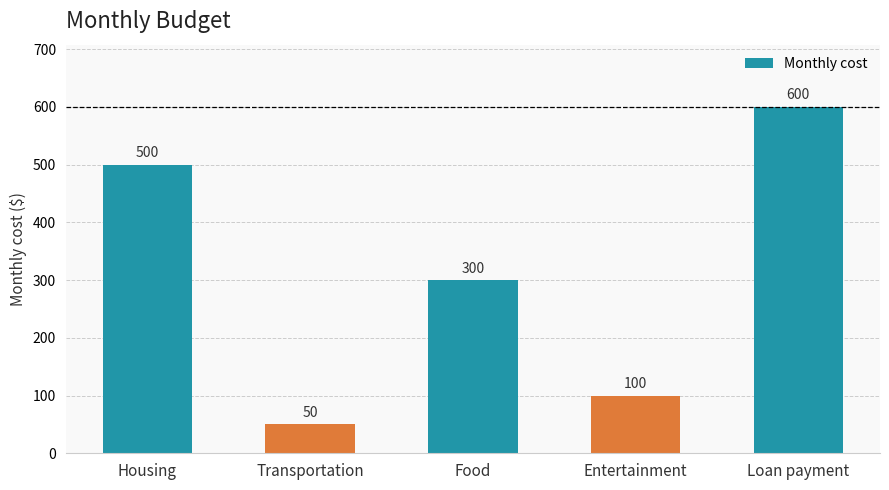

How many distinct data groups are displayed?

1